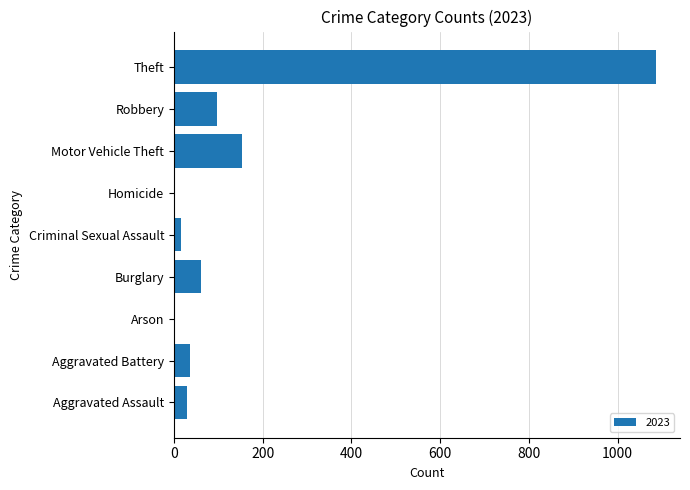

Are the bars horizontal?

Yes